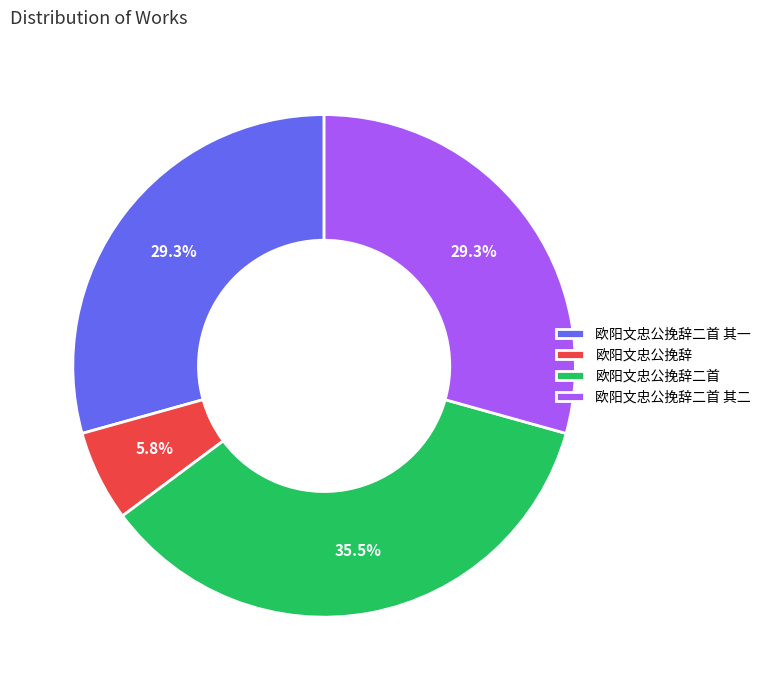

Is it true that 欧阳文忠公挽辞二首 其二 is 21% of the pie?

False